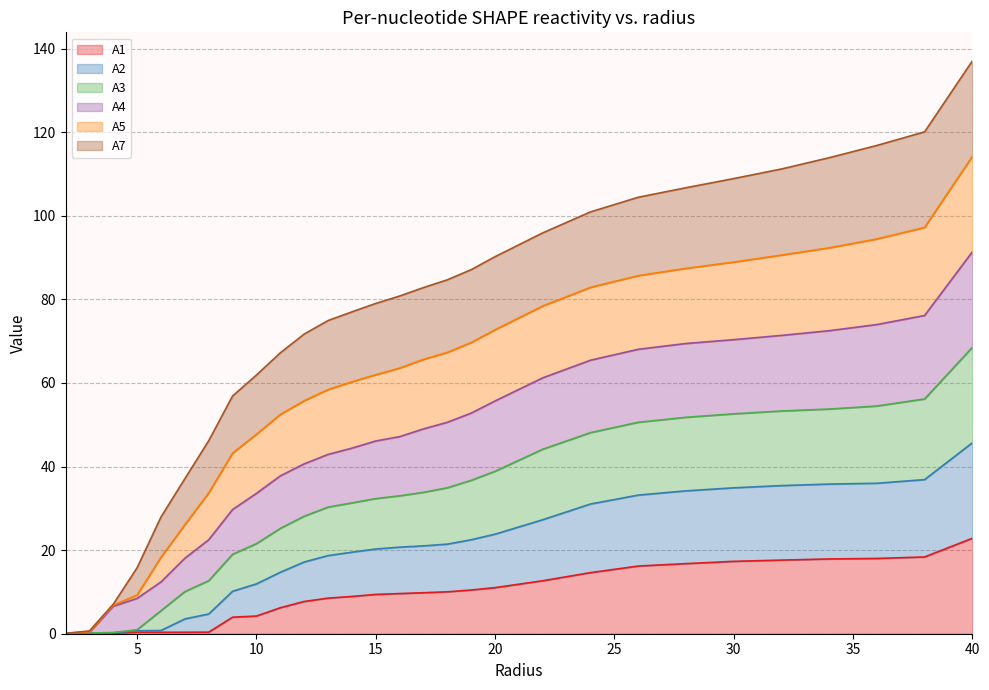

Which series has the widest spread of values?

A3